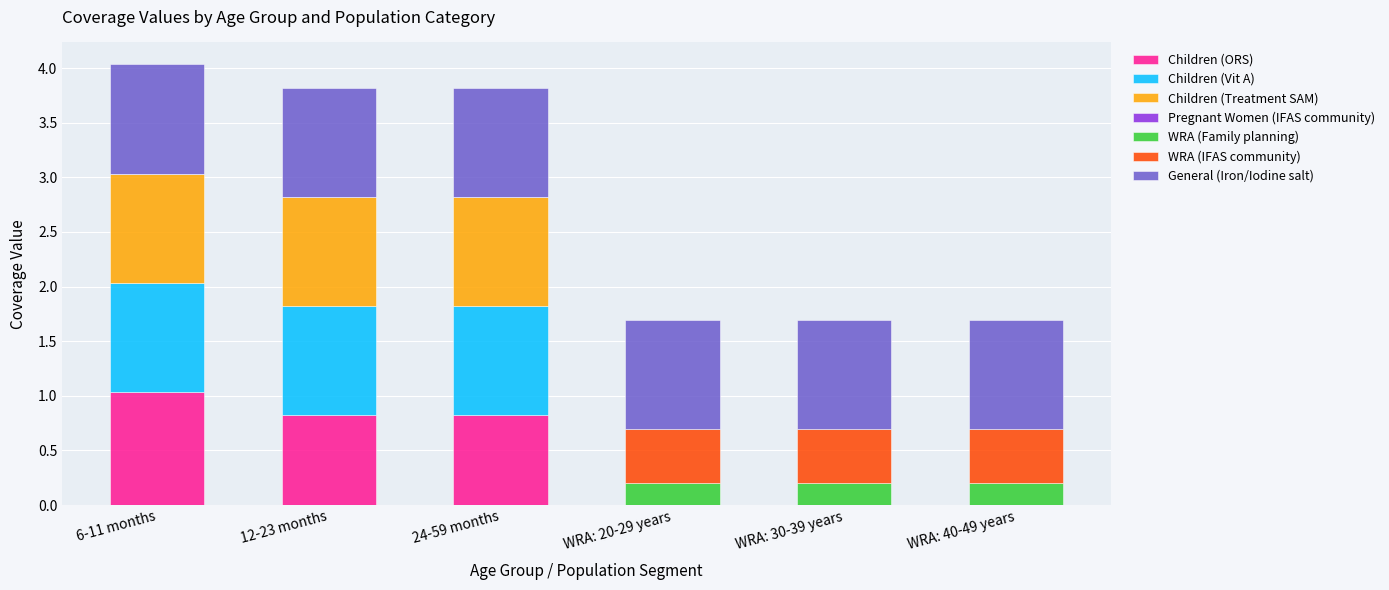

What is the approximate value of Children (ORS) at 24-59 months?

0.8